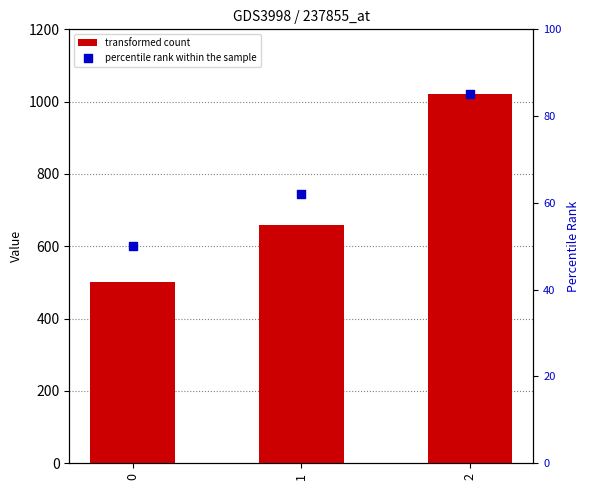

Is the value of transformed count at 0 greater than the value of percentile rank within the sample at 0?

Yes